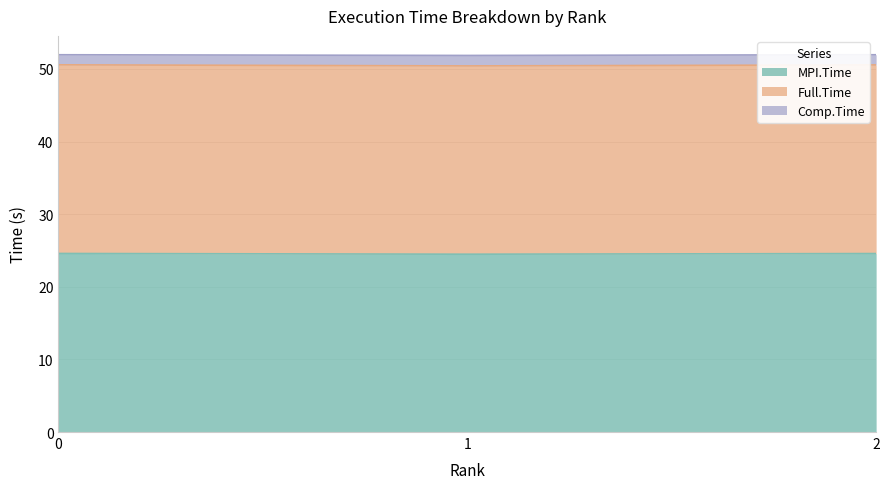

Between 0 and 2, which series saw the biggest shift?

Comp.Time